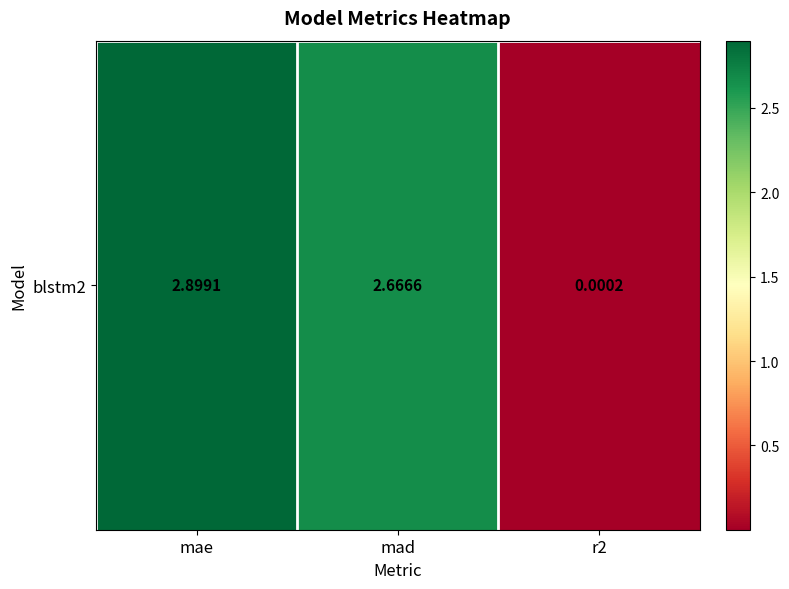

How many data points are above 2?

2